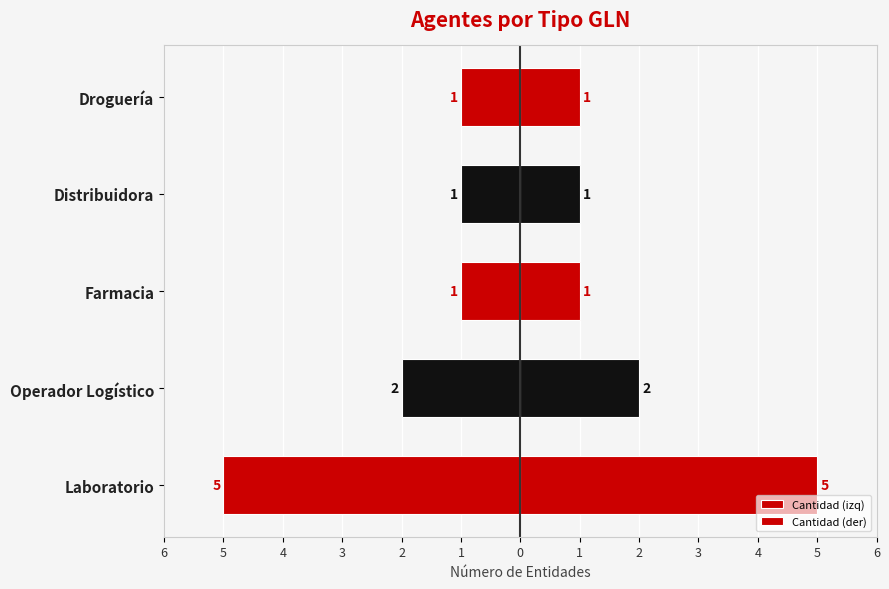

What is the sum of all Cantidad (izq) values?

-10